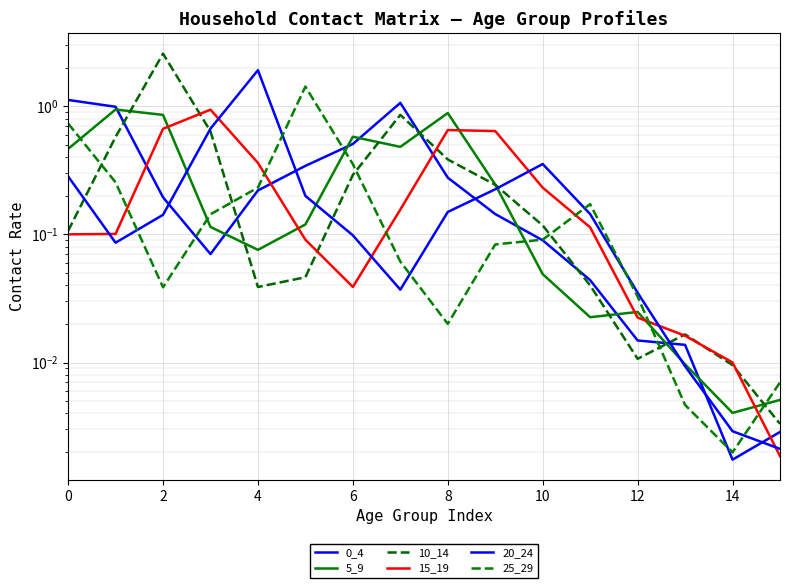

Reading left to right, extract all data points from this chart.

0_4: 1.1	1.0	0.2	0.1	0.2	0.3	0.5	1.1	0.3	0.1	0.1	0.0	0.0	0.0	0.0	0.0
5_9: 0.5	0.9	0.9	0.1	0.1	0.1	0.6	0.5	0.9	0.2	0.0	0.0	0.0	0.0	0.0	0.0
10_14: 0.1	0.6	2.6	0.6	0.0	0.0	0.3	0.9	0.4	0.2	0.1	0.0	0.0	0.0	0.0	0.0
15_19: 0.1	0.1	0.7	0.9	0.4	0.1	0.0	0.2	0.7	0.6	0.2	0.1	0.0	0.0	0.0	0.0
20_24: 0.3	0.1	0.1	0.7	1.9	0.2	0.1	0.0	0.1	0.2	0.4	0.1	0.0	0.0	0.0	0.0
25_29: 0.7	0.3	0.0	0.1	0.2	1.4	0.4	0.1	0.0	0.1	0.1	0.2	0.0	0.0	0.0	0.0